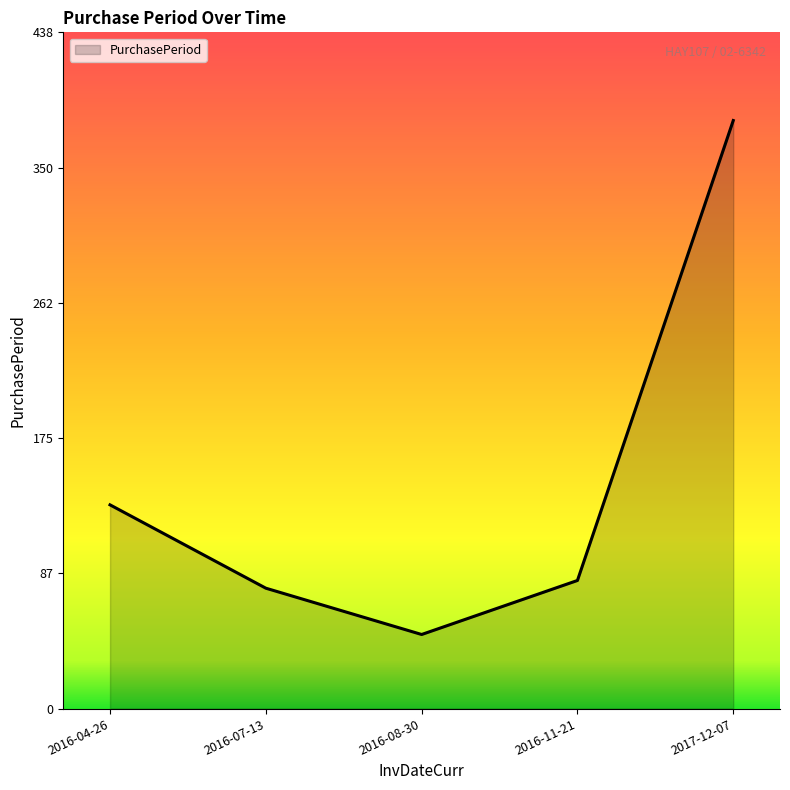

Count the number of data series in this chart.

1